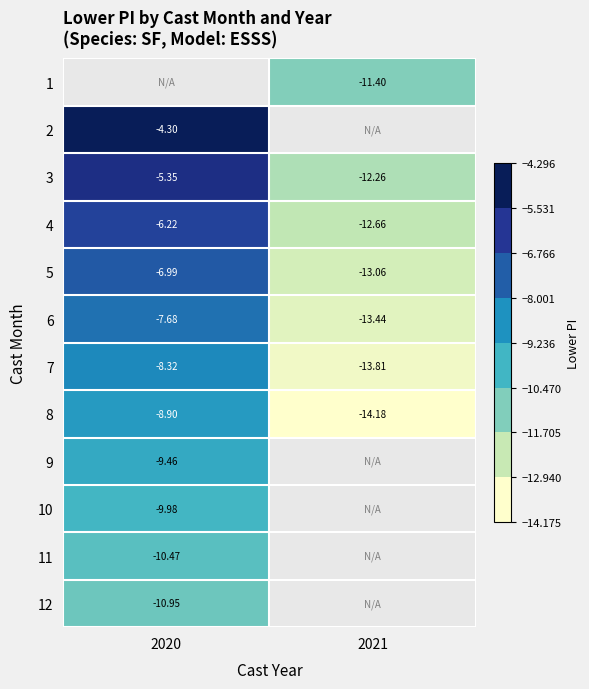

Which category has the lowest value across all series?

2021